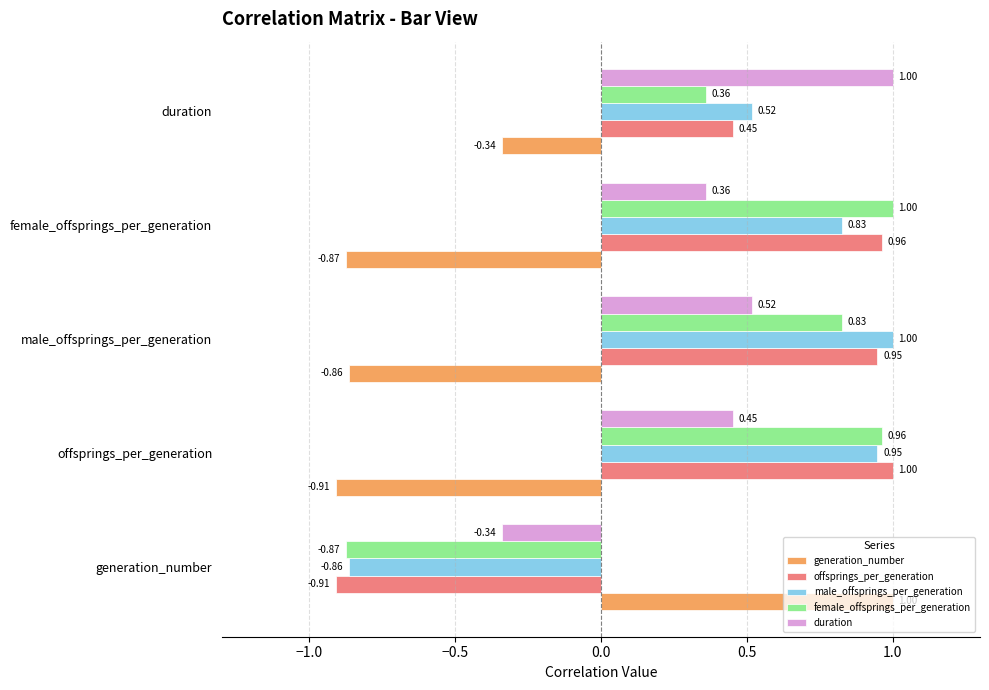

What is the average value of the generation_number series?

-0.4